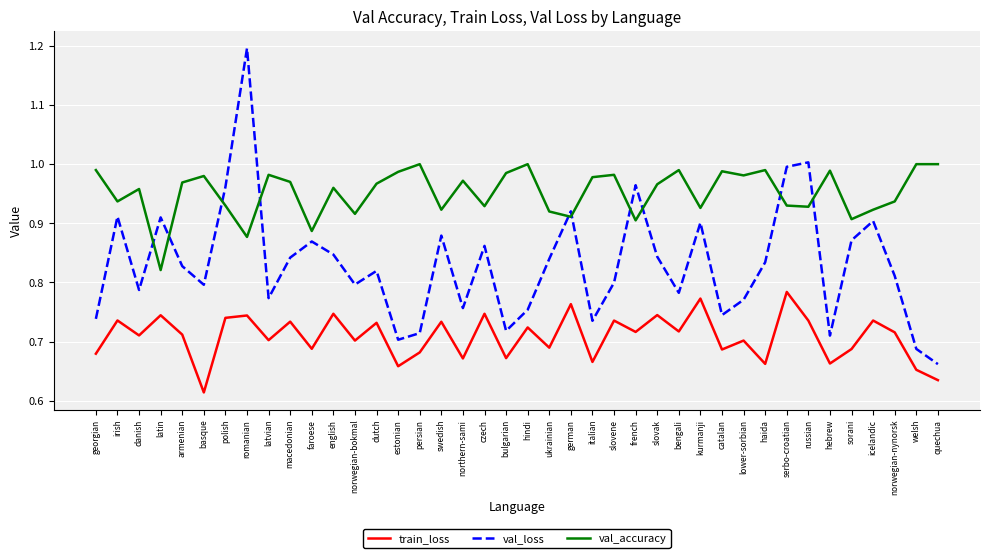

Which category has the highest value across all series?

romanian